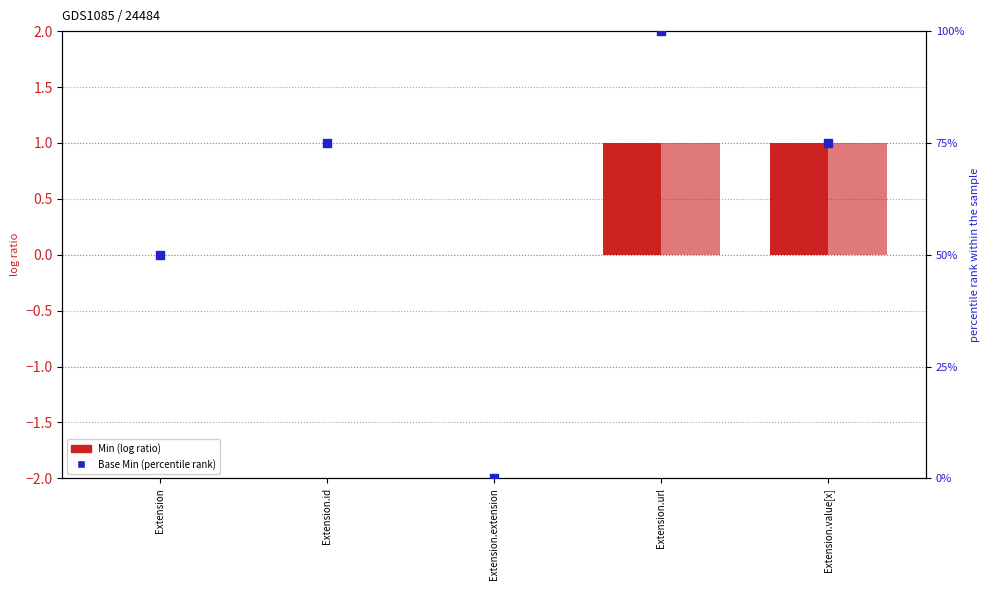

At how many categories does at least one series exceed 27?

4